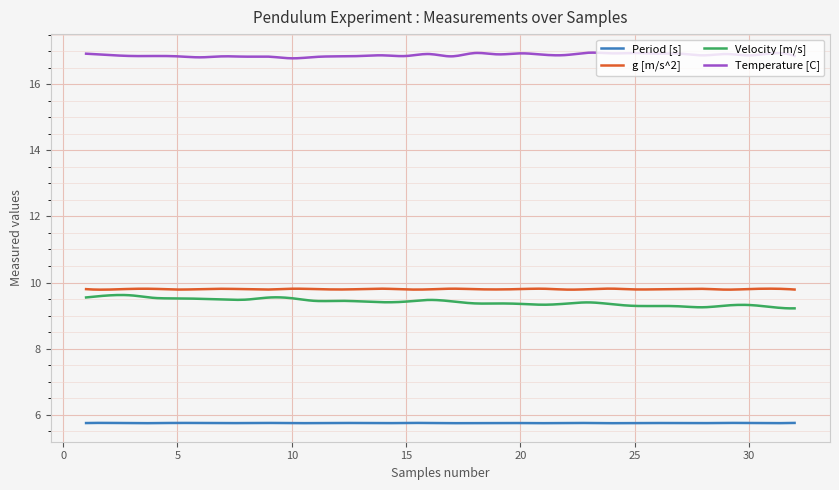

What is the smallest value displayed?

5.7